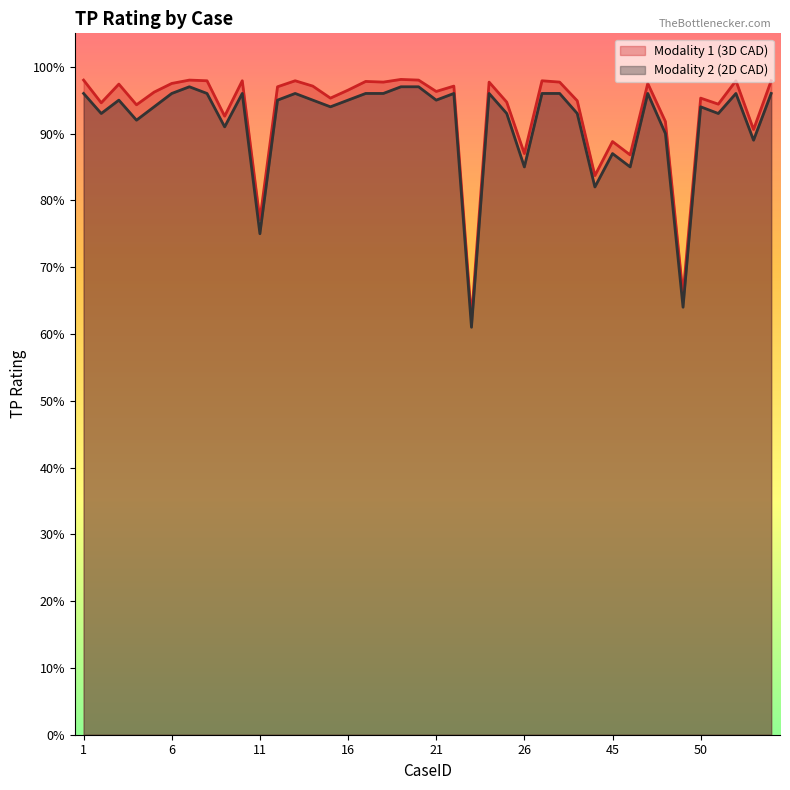

Which category has the highest value in the Modality 1 (3D CAD) series?

19